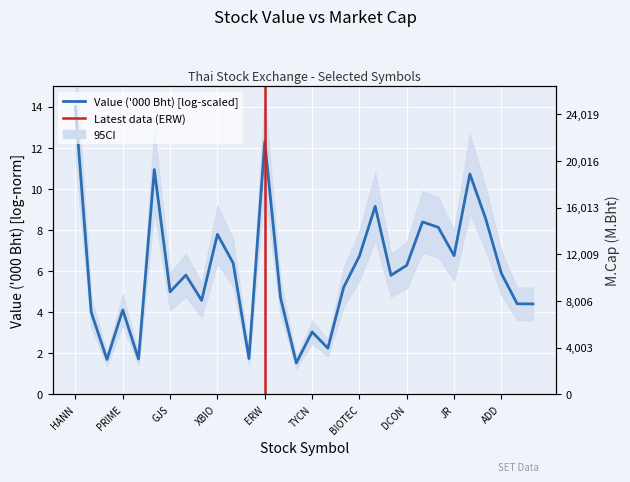

Which category has the lowest value across all series?

VS